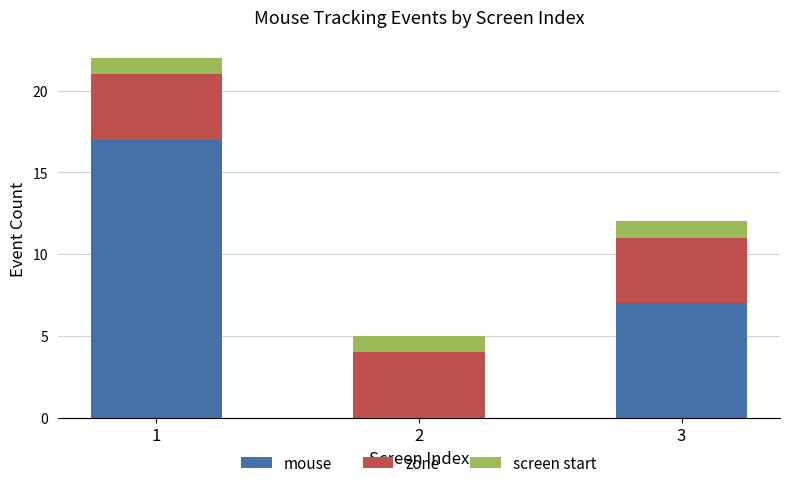

The mouse series shows 29 at 1. True or false?

False